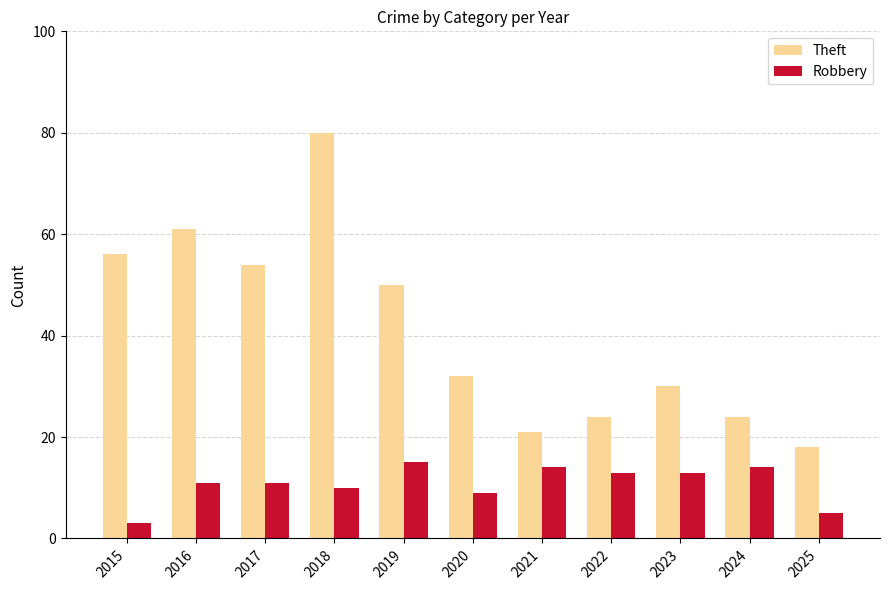

Rank the series by their average value, from highest to lowest.

Theft, Robbery